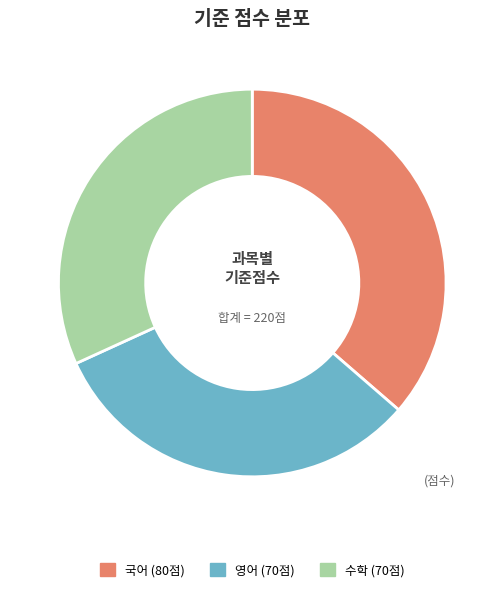

Count the number of slices in the pie.

3